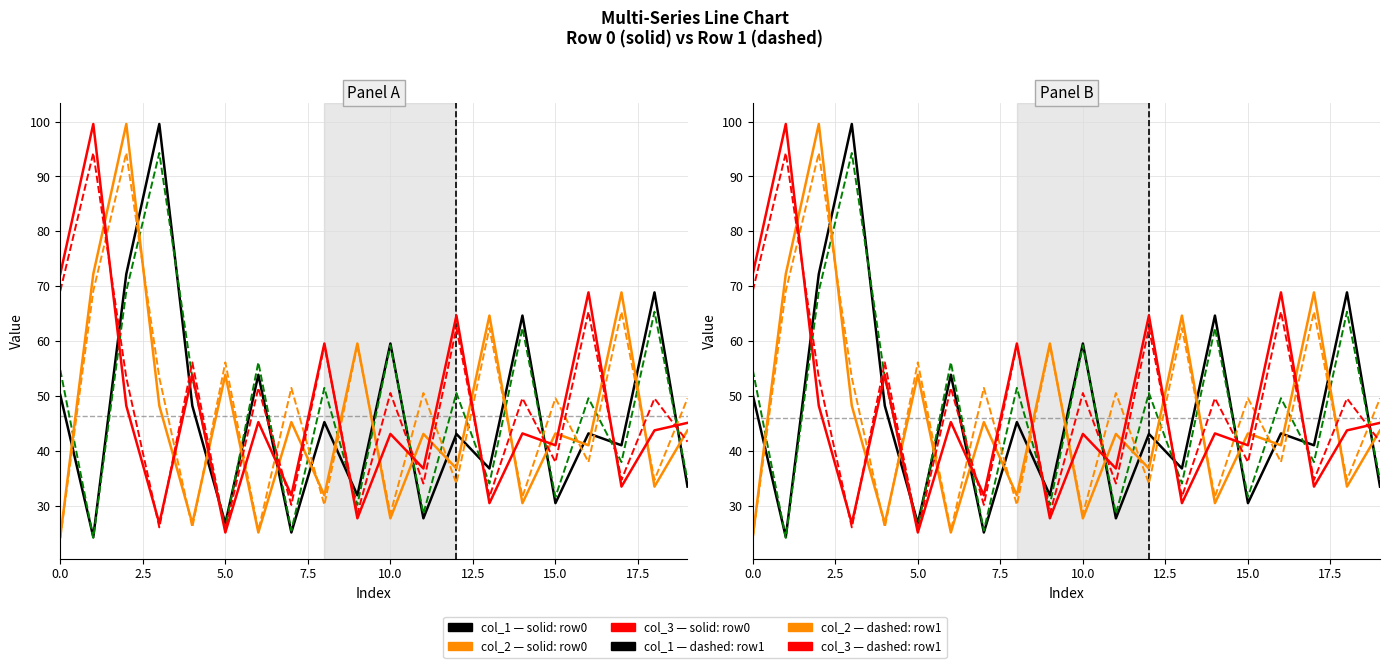

What is the minimum value for col_2 (row0)?

24.3